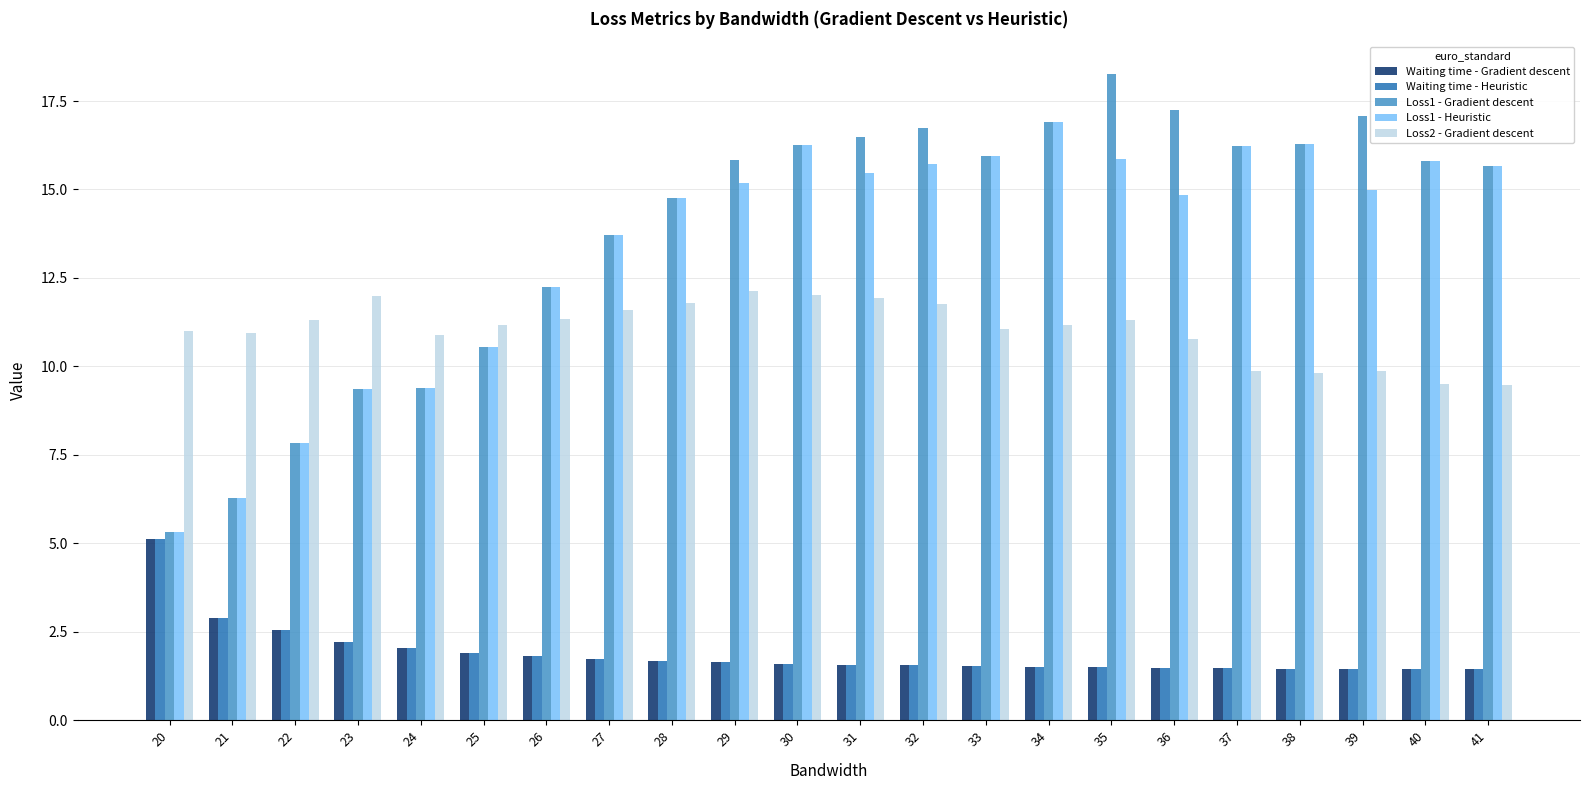

What is the sum of all Loss2 - Gradient descent values?

242.7